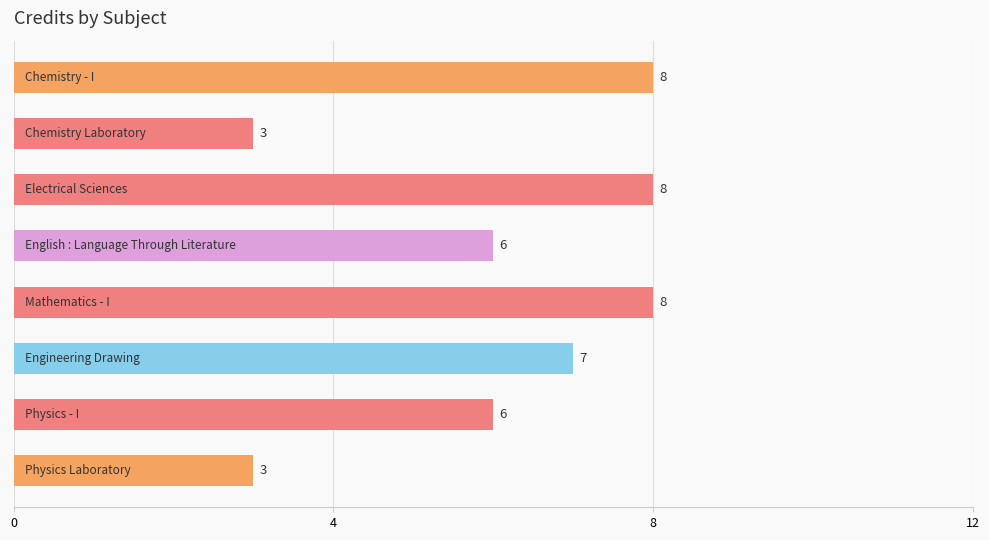

What is the value of the 7th bar from the top?

6